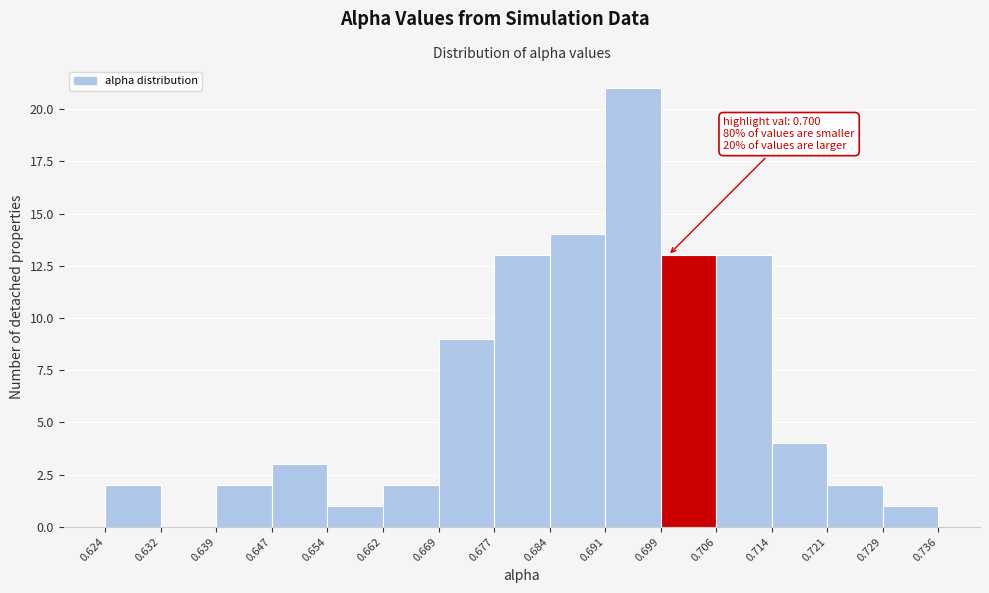

Over which range of the x-axis is the bar tallest?

0.691 to 0.699